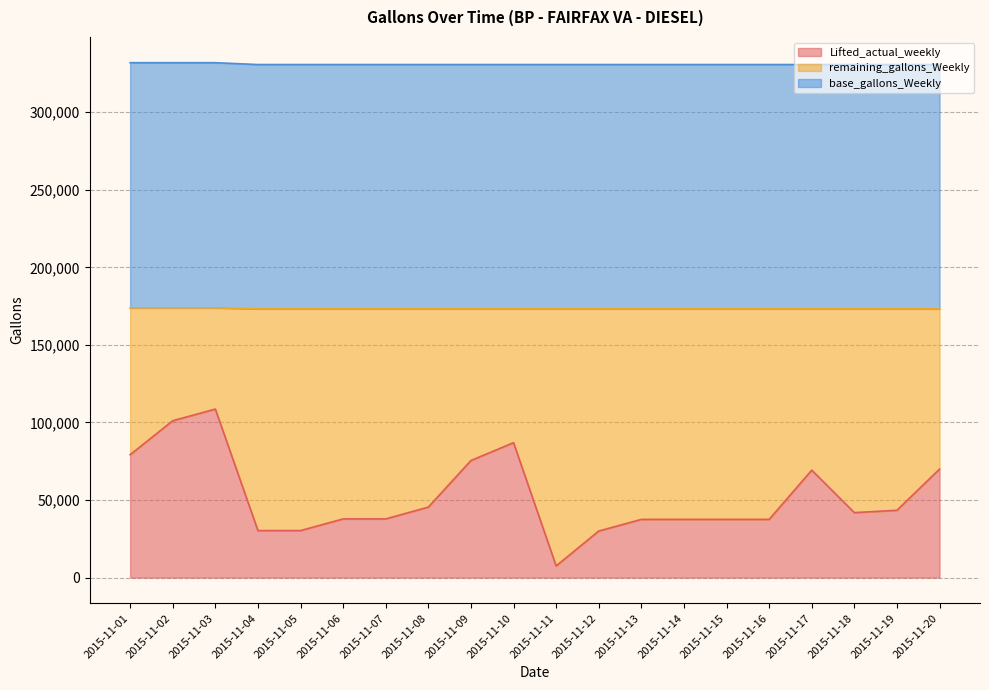

Which series changed the most between 2015-11-04 and 2015-11-06?

Lifted_actual_weekly